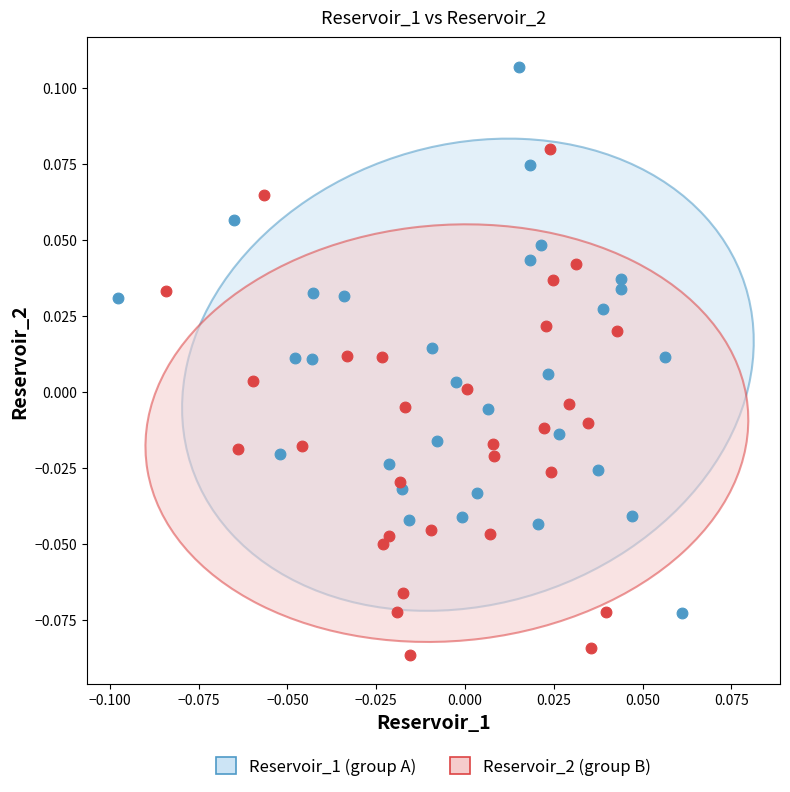

Which series contains the highest Y value?

Reservoir_1 (group A)